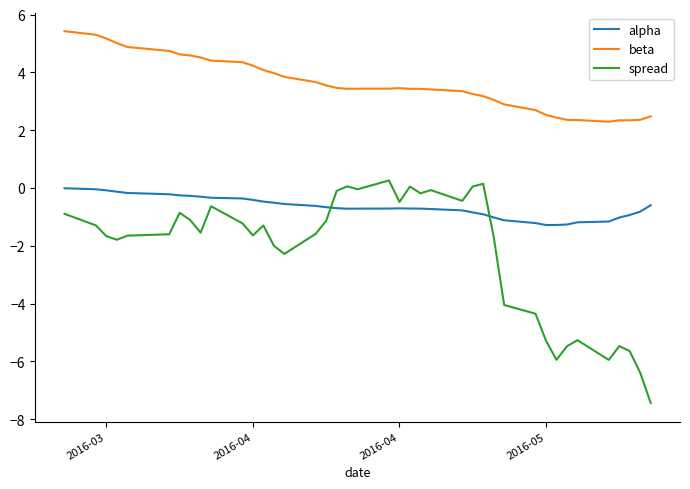

What is the difference between the maximum and minimum values in the alpha series?

1.3